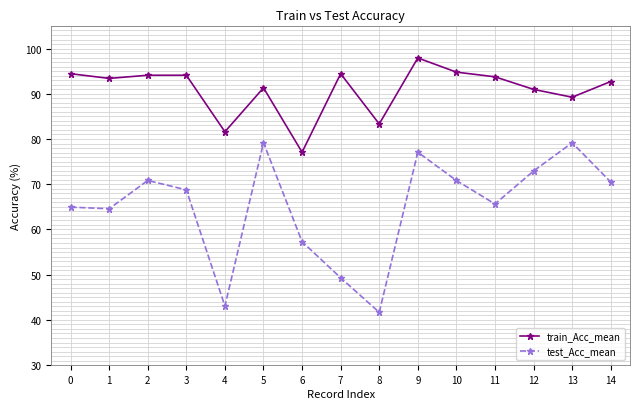

What is the greatest value displayed?

97.9